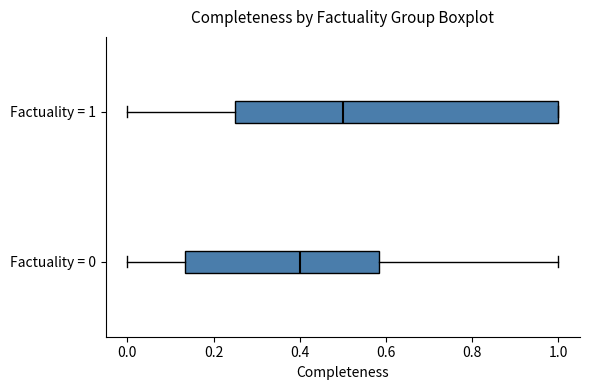

Which box is the widest, from its left edge to its right edge?

Factuality = 1